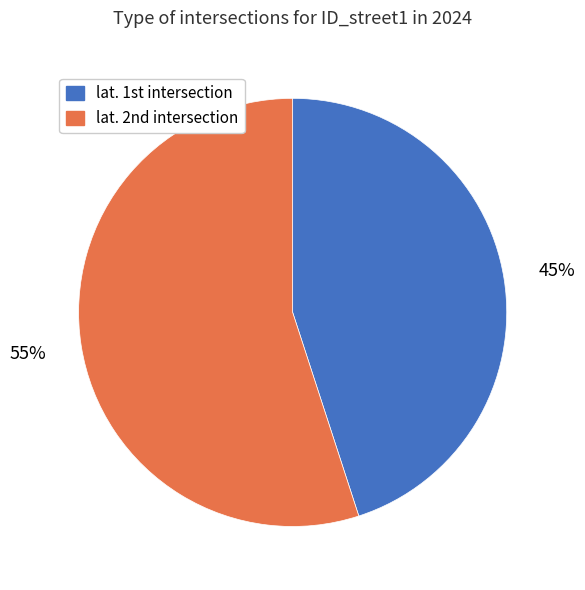

How many slices are in this pie chart?

2